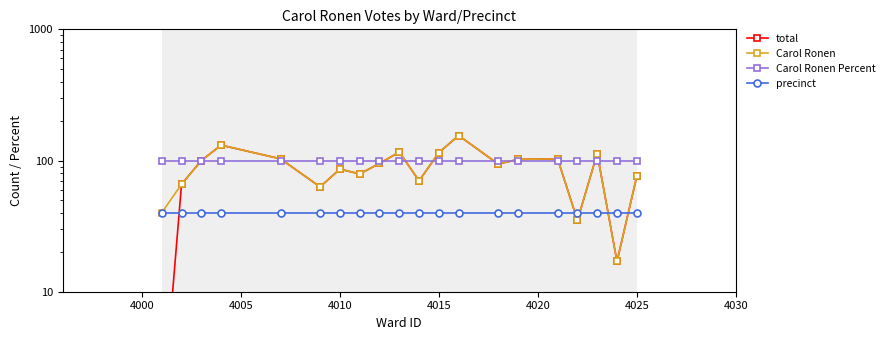

Rank the series by their maximum value, from highest to lowest.

total, Carol Ronen, Carol Ronen Percent, precinct